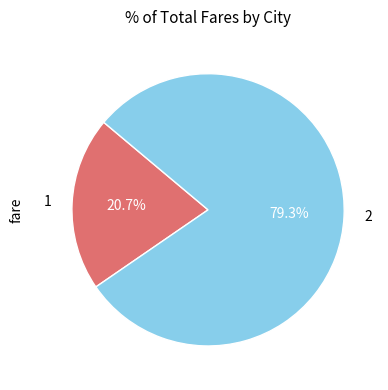

Between 1 and 2, which is larger?

2